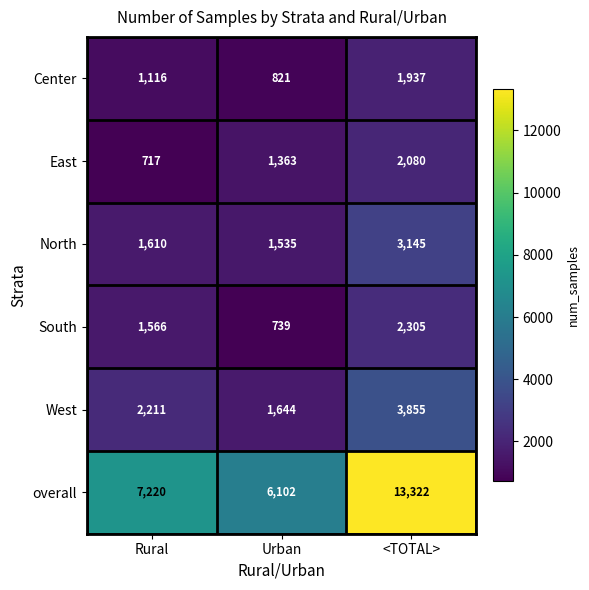

List the series in order of their peak value, lowest first.

Center, East, South, North, West, overall